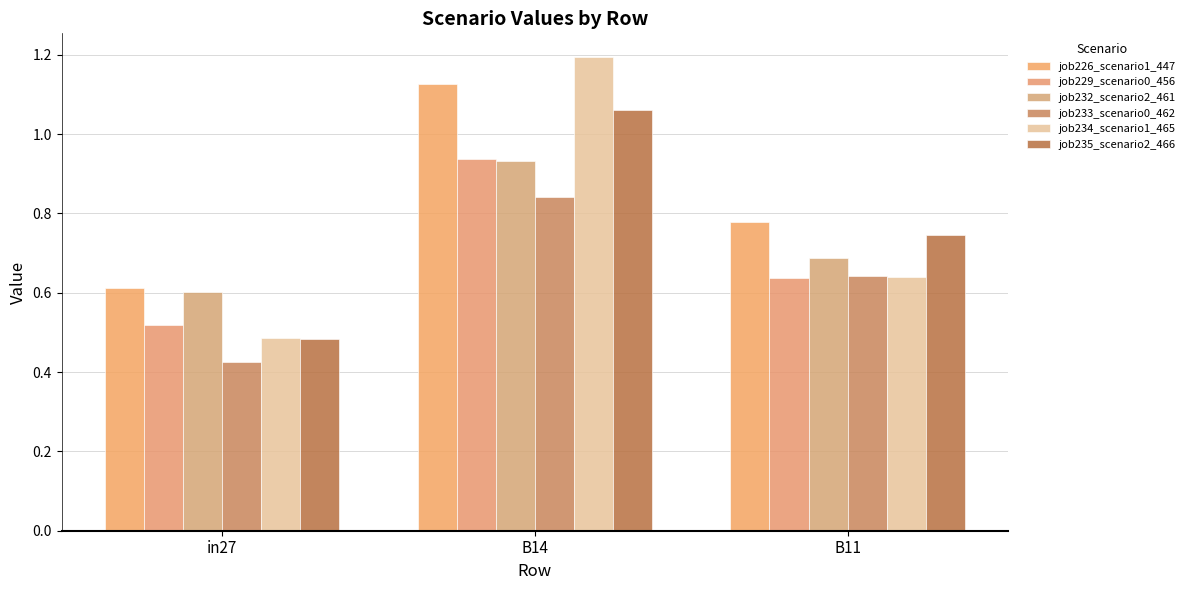

What is the sum of the job235_scenario2_466 values at B11 and B14?

1.8